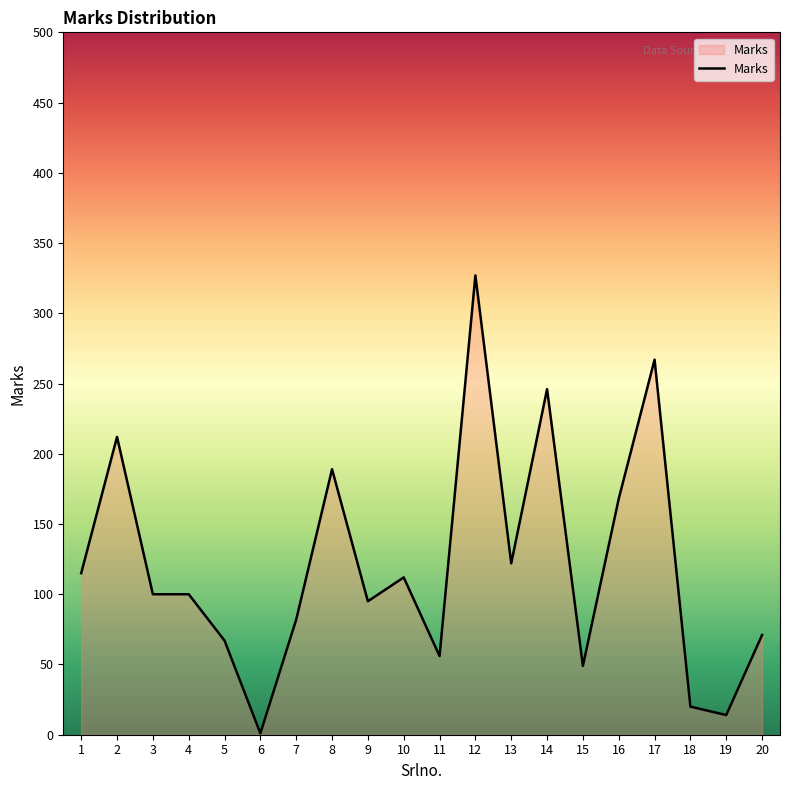

What is the ratio of the value at 8 to the value at 14?

0.8